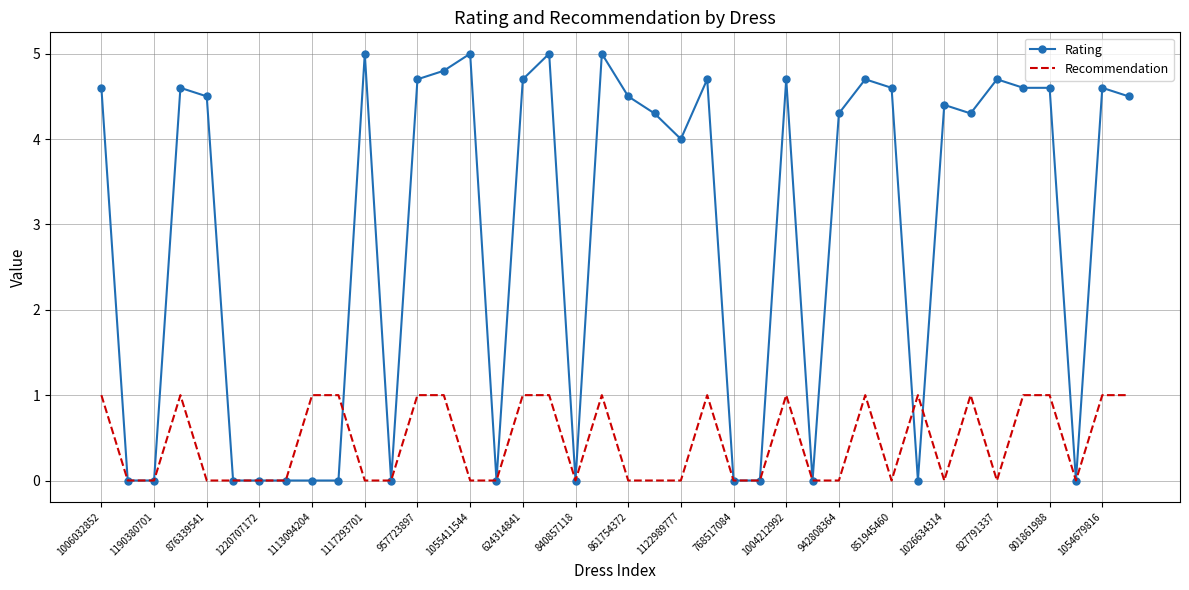

Reading left to right, what are all the values shown in this chart?

Rating: 4.6	0.0	0.0	4.6	4.5	0.0	0.0	0.0	0.0	0.0	5.0	0.0	4.7	4.8	5.0	0.0	4.7	5.0	0.0	5.0	4.5	4.3	4.0	4.7	0.0	0.0	4.7	0.0	4.3	4.7	4.6	0.0	4.4	4.3	4.7	4.6	4.6	0.0	4.6	4.5
Recommendation: 1.0	0.0	0.0	1.0	0.0	0.0	0.0	0.0	1.0	1.0	0.0	0.0	1.0	1.0	0.0	0.0	1.0	1.0	0.0	1.0	0.0	0.0	0.0	1.0	0.0	0.0	1.0	0.0	0.0	1.0	0.0	1.0	0.0	1.0	0.0	1.0	1.0	0.0	1.0	1.0